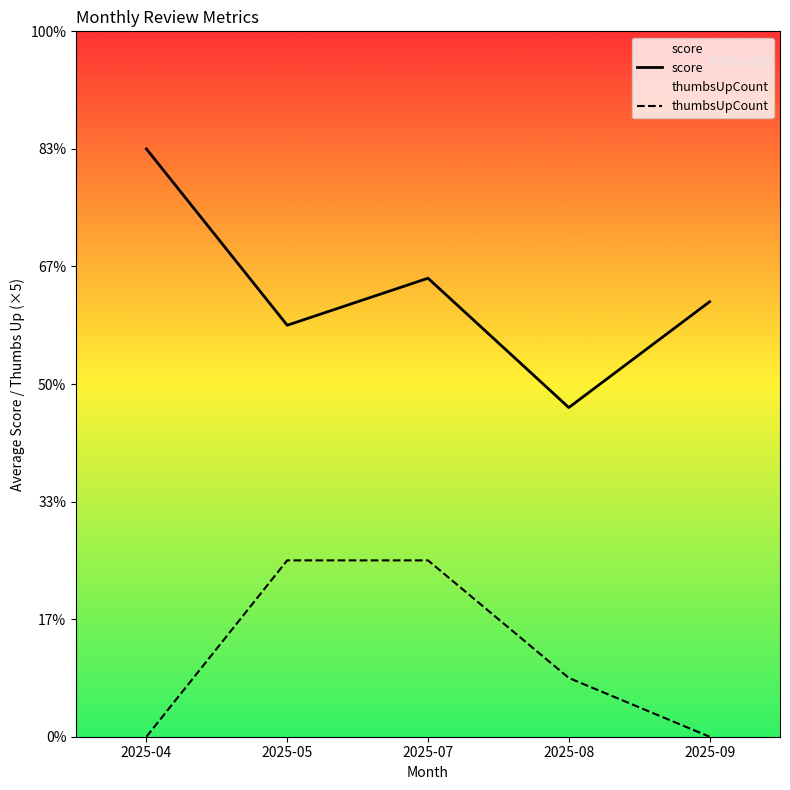

In score, how many points are lower than both neighbors (excluding endpoints)?

2